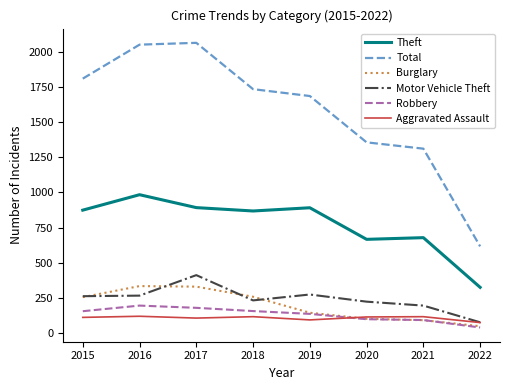

The value of Aggravated Assault at 2019 is 92. True or false?

True